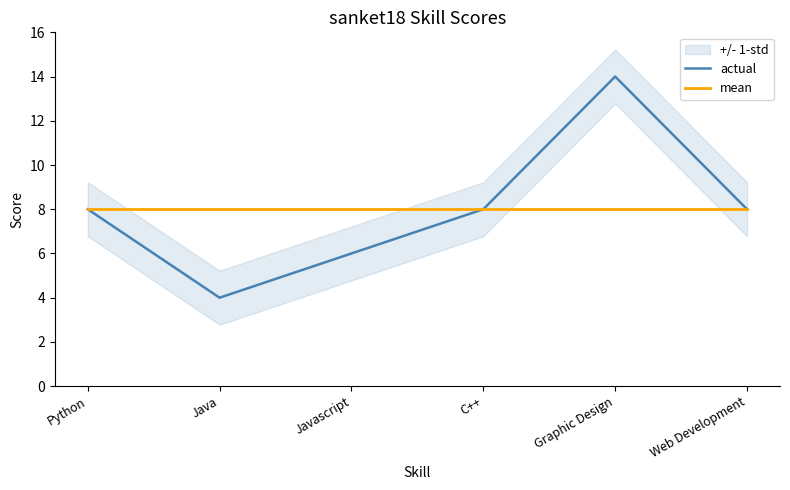

Reading left to right, extract all data points from this chart.

actual: 8	4	6	8	14	8
mean: 8	8	8	8	8	8